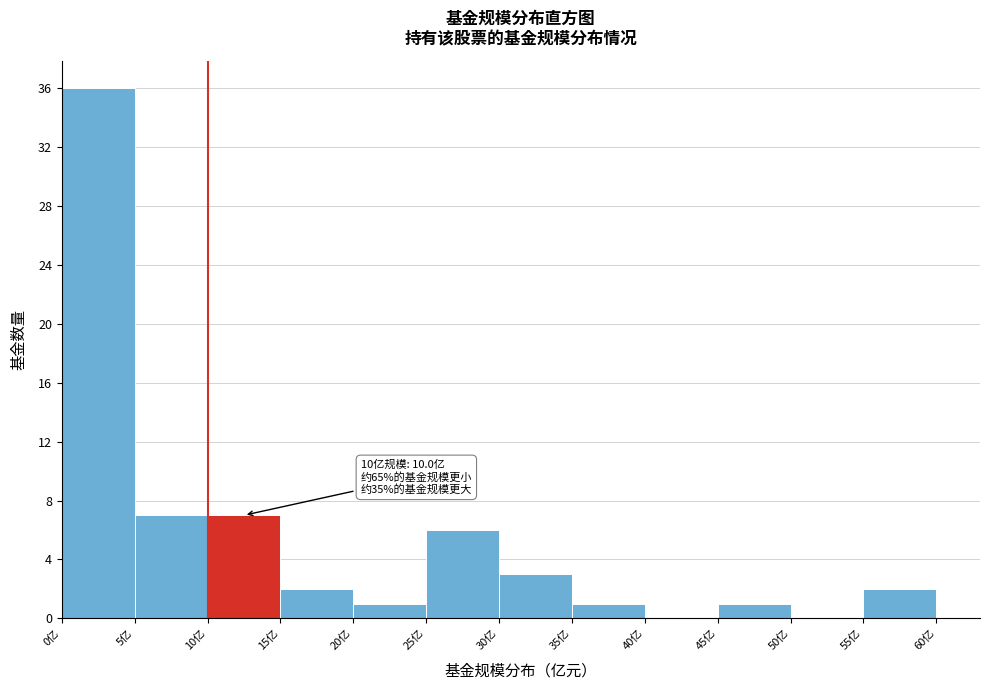

Over which range of the x-axis is the bar tallest?

0 to 5